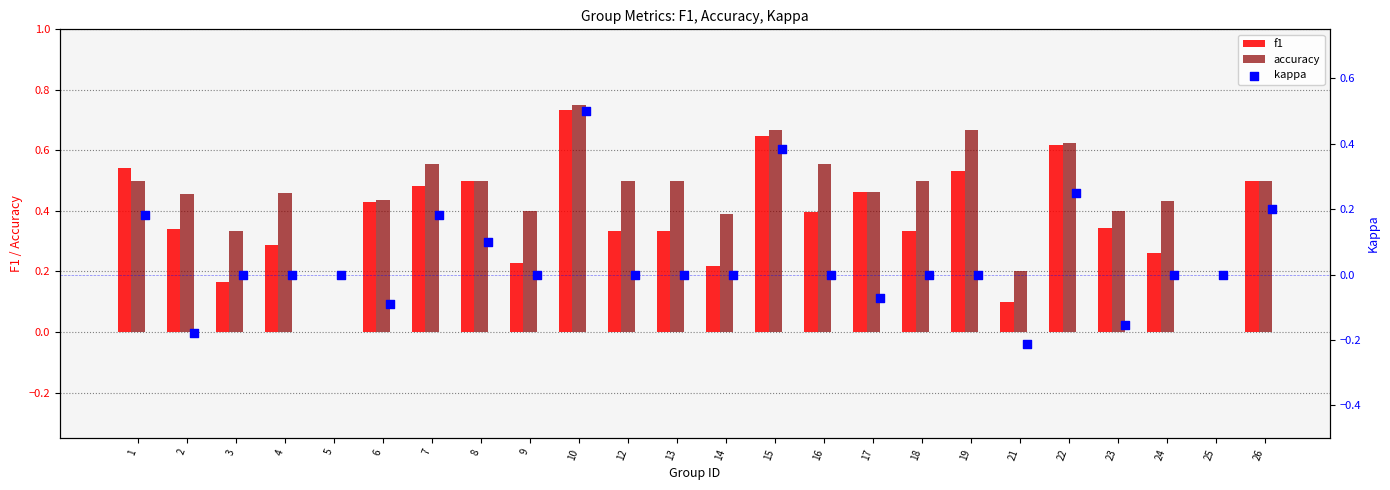

Which series reaches the maximum Y coordinate?

accuracy